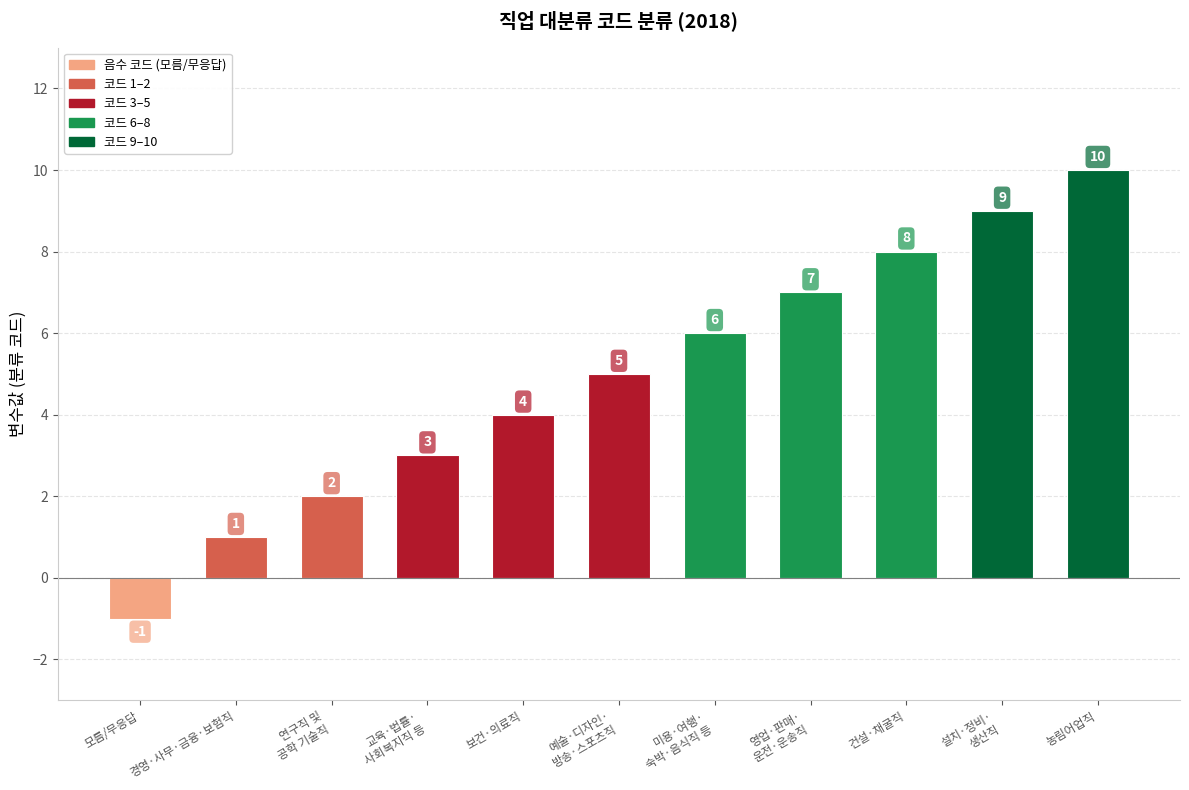

Where is the data nearest to the value 4?

보건·의료직